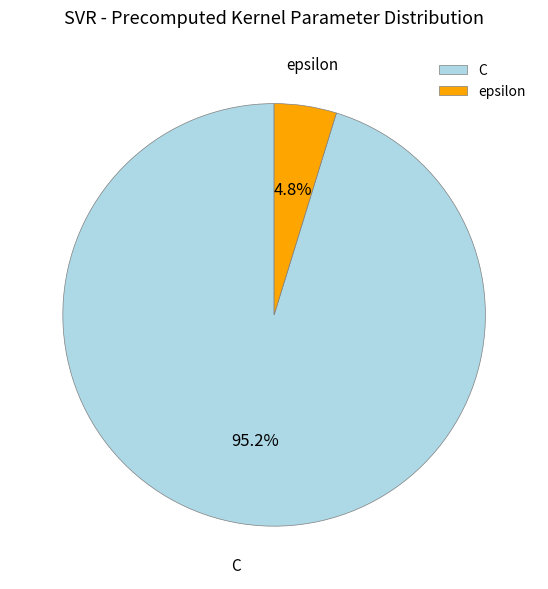

Between epsilon and C, which is larger?

C